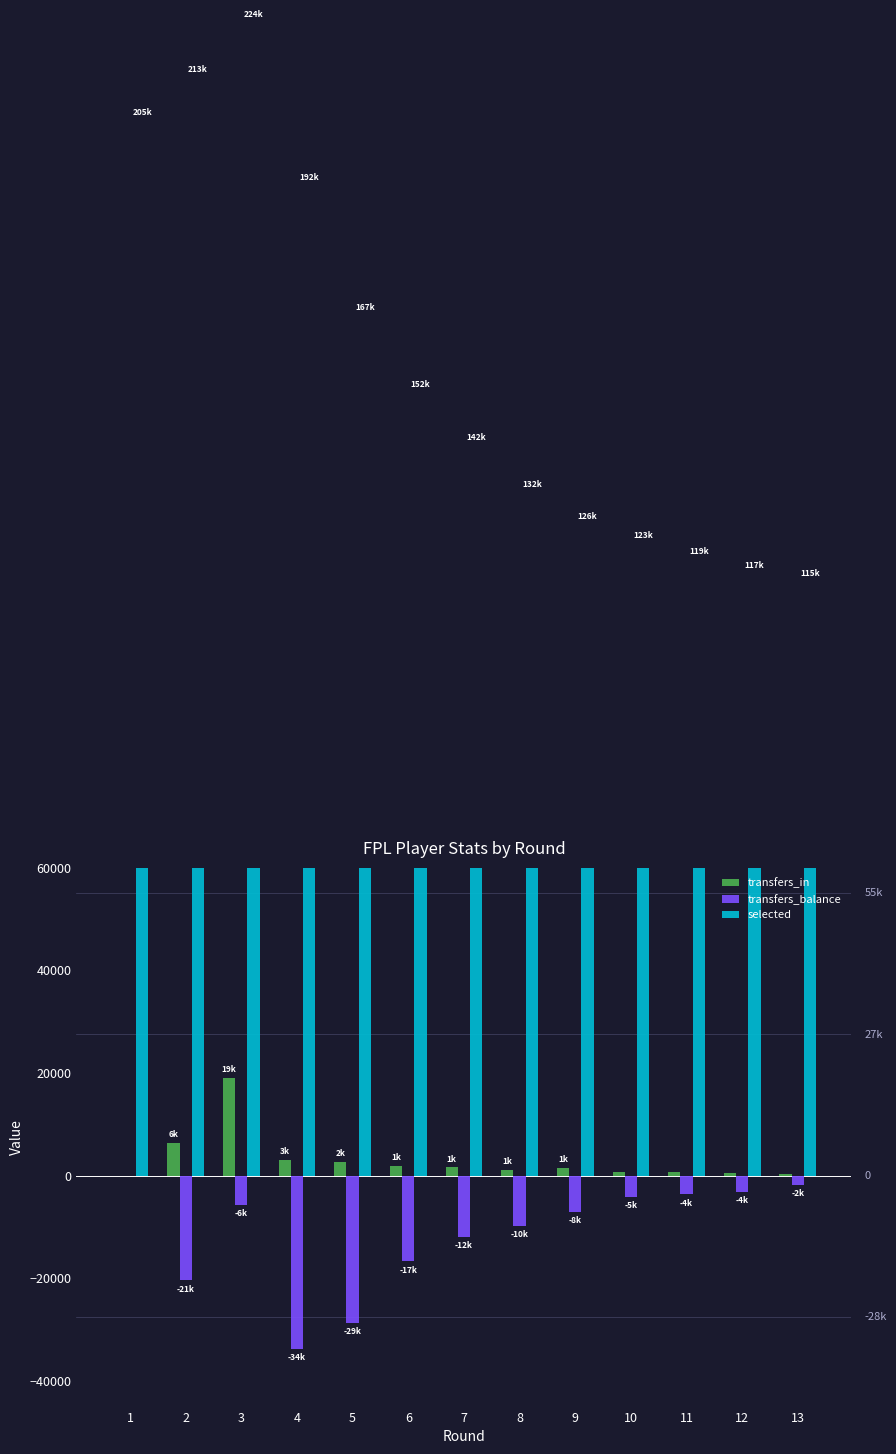

What is the minimum value shown in the chart?

-33710